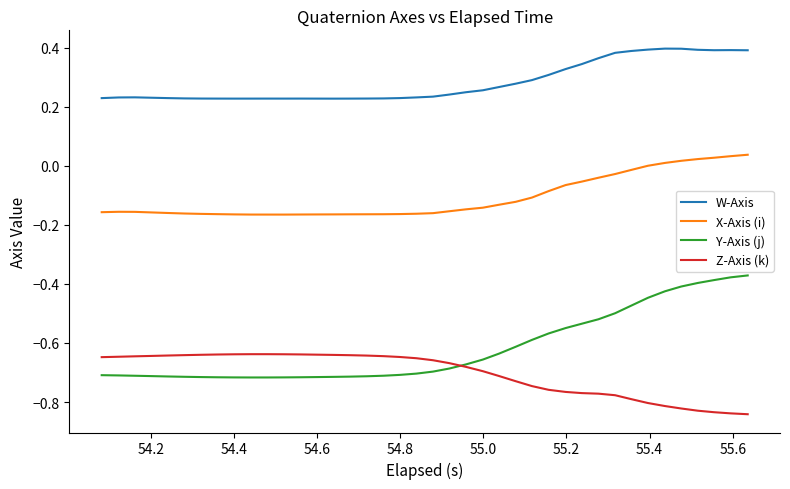

True or false: W-Axis and Y-Axis (j) intersect in this chart.

False